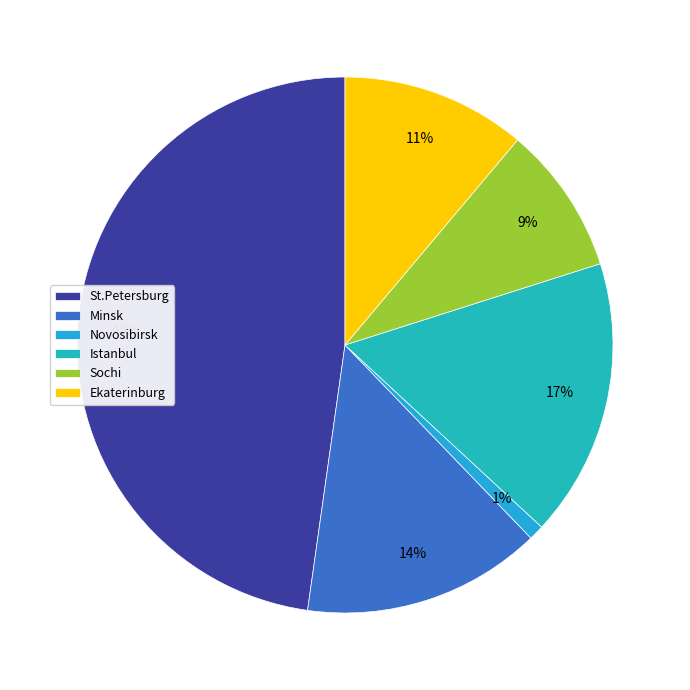

To the nearest percent, what is the difference between the largest and smallest slice percentages?

47%